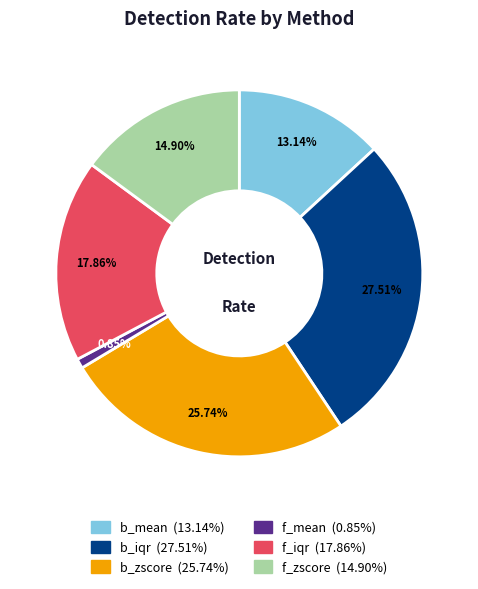

Is there any slice that represents more than half of the pie?

No